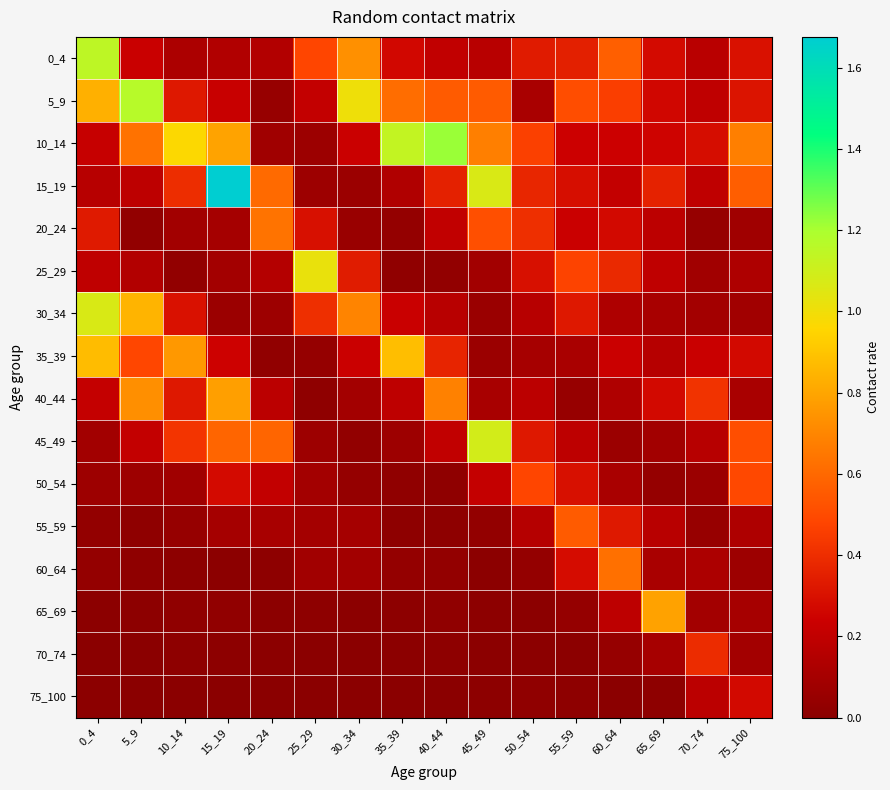

What is the spread (max minus min) of values at 5_9?

1.2